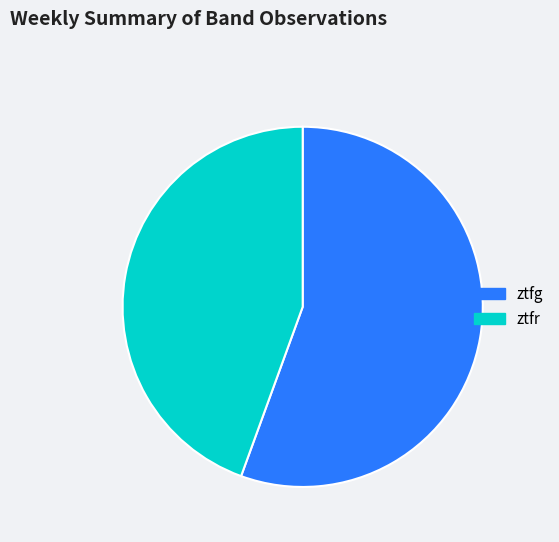

How many segments does this pie chart have?

2